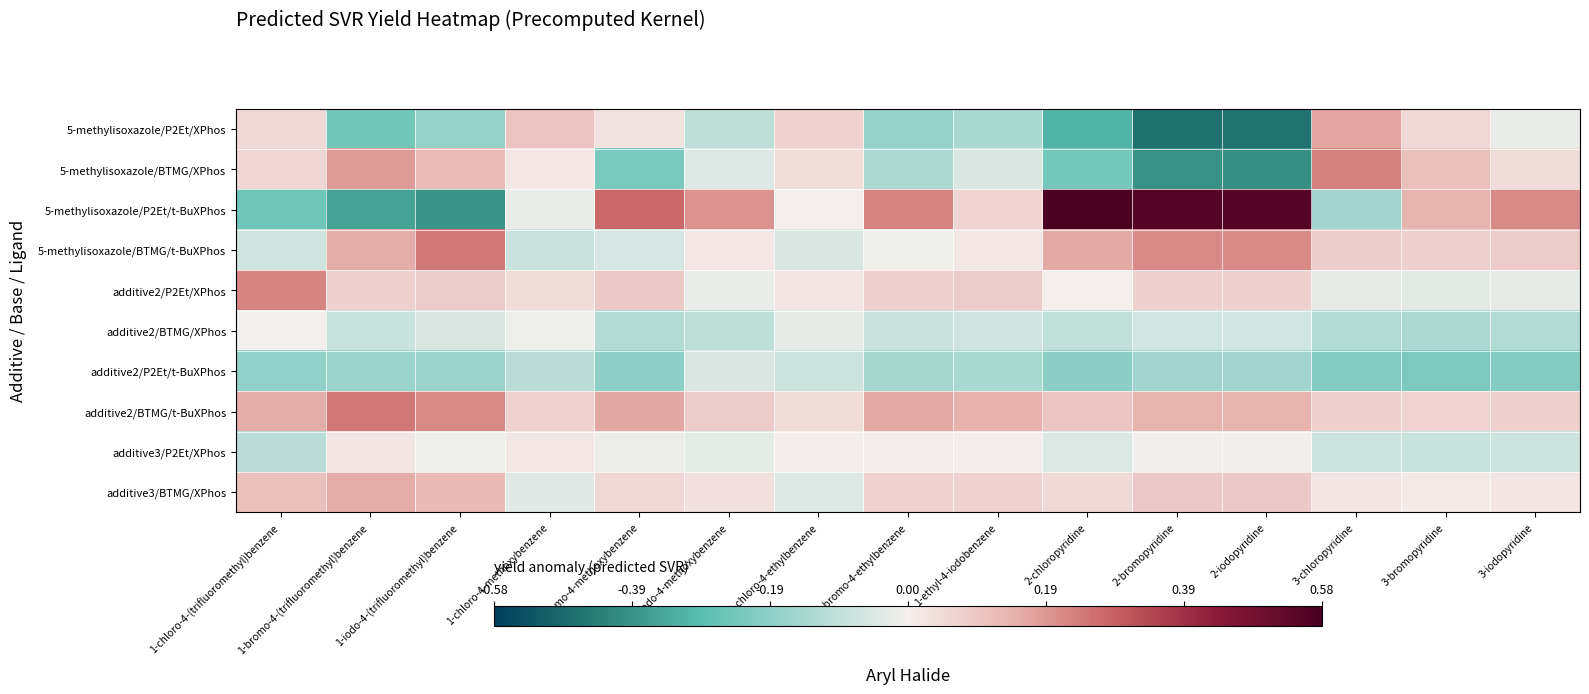

Reading left to right, extract all data points from this chart.

5-methylisoxazole/P2Et/XPhos: 1-chloro-4-(trifluoromethyl)benzene=0.1	1-bromo-4-(trifluoromethyl)benzene=-0.2	1-iodo-4-(trifluoromethyl)benzene=-0.2	1-chloro-4-methoxybenzene=0.1	1-bromo-4-methoxybenzene=0.0	1-iodo-4-methoxybenzene=-0.1	1-chloro-4-ethylbenzene=0.1	1-bromo-4-ethylbenzene=-0.2	1-ethyl-4-iodobenzene=-0.1	2-chloropyridine=-0.3	2-bromopyridine=-0.5	2-iodopyridine=-0.5	3-chloropyridine=0.2	3-bromopyridine=0.1	3-iodopyridine=-0.0
5-methylisoxazole/BTMG/XPhos: 1-chloro-4-(trifluoromethyl)benzene=0.1	1-bromo-4-(trifluoromethyl)benzene=0.2	1-iodo-4-(trifluoromethyl)benzene=0.1	1-chloro-4-methoxybenzene=0.0	1-bromo-4-methoxybenzene=-0.2	1-iodo-4-methoxybenzene=-0.0	1-chloro-4-ethylbenzene=0.0	1-bromo-4-ethylbenzene=-0.1	1-ethyl-4-iodobenzene=-0.1	2-chloropyridine=-0.2	2-bromopyridine=-0.4	2-iodopyridine=-0.4	3-chloropyridine=0.2	3-bromopyridine=0.1	3-iodopyridine=0.0
5-methylisoxazole/P2Et/t-BuXPhos: 1-chloro-4-(trifluoromethyl)benzene=-0.2	1-bromo-4-(trifluoromethyl)benzene=-0.4	1-iodo-4-(trifluoromethyl)benzene=-0.4	1-chloro-4-methoxybenzene=-0.0	1-bromo-4-methoxybenzene=0.3	1-iodo-4-methoxybenzene=0.2	1-chloro-4-ethylbenzene=0.0	1-bromo-4-ethylbenzene=0.2	1-ethyl-4-iodobenzene=0.1	2-chloropyridine=0.6	2-bromopyridine=0.6	2-iodopyridine=0.6	3-chloropyridine=-0.2	3-bromopyridine=0.1	3-iodopyridine=0.2
5-methylisoxazole/BTMG/t-BuXPhos: 1-chloro-4-(trifluoromethyl)benzene=-0.1	1-bromo-4-(trifluoromethyl)benzene=0.2	1-iodo-4-(trifluoromethyl)benzene=0.2	1-chloro-4-methoxybenzene=-0.1	1-bromo-4-methoxybenzene=-0.1	1-iodo-4-methoxybenzene=0.0	1-chloro-4-ethylbenzene=-0.1	1-bromo-4-ethylbenzene=-0.0	1-ethyl-4-iodobenzene=0.0	2-chloropyridine=0.2	2-bromopyridine=0.2	2-iodopyridine=0.2	3-chloropyridine=0.1	3-bromopyridine=0.1	3-iodopyridine=0.1
additive2/P2Et/XPhos: 1-chloro-4-(trifluoromethyl)benzene=0.2	1-bromo-4-(trifluoromethyl)benzene=0.1	1-iodo-4-(trifluoromethyl)benzene=0.1	1-chloro-4-methoxybenzene=0.0	1-bromo-4-methoxybenzene=0.1	1-iodo-4-methoxybenzene=-0.0	1-chloro-4-ethylbenzene=0.0	1-bromo-4-ethylbenzene=0.1	1-ethyl-4-iodobenzene=0.1	2-chloropyridine=0.0	2-bromopyridine=0.1	2-iodopyridine=0.1	3-chloropyridine=-0.0	3-bromopyridine=-0.0	3-iodopyridine=-0.0
additive2/BTMG/XPhos: 1-chloro-4-(trifluoromethyl)benzene=-0.0	1-bromo-4-(trifluoromethyl)benzene=-0.1	1-iodo-4-(trifluoromethyl)benzene=-0.1	1-chloro-4-methoxybenzene=-0.0	1-bromo-4-methoxybenzene=-0.1	1-iodo-4-methoxybenzene=-0.1	1-chloro-4-ethylbenzene=-0.0	1-bromo-4-ethylbenzene=-0.1	1-ethyl-4-iodobenzene=-0.1	2-chloropyridine=-0.1	2-bromopyridine=-0.1	2-iodopyridine=-0.1	3-chloropyridine=-0.1	3-bromopyridine=-0.1	3-iodopyridine=-0.1
additive2/P2Et/t-BuXPhos: 1-chloro-4-(trifluoromethyl)benzene=-0.2	1-bromo-4-(trifluoromethyl)benzene=-0.2	1-iodo-4-(trifluoromethyl)benzene=-0.2	1-chloro-4-methoxybenzene=-0.1	1-bromo-4-methoxybenzene=-0.2	1-iodo-4-methoxybenzene=-0.1	1-chloro-4-ethylbenzene=-0.1	1-bromo-4-ethylbenzene=-0.1	1-ethyl-4-iodobenzene=-0.1	2-chloropyridine=-0.2	2-bromopyridine=-0.2	2-iodopyridine=-0.2	3-chloropyridine=-0.2	3-bromopyridine=-0.2	3-iodopyridine=-0.2
additive2/BTMG/t-BuXPhos: 1-chloro-4-(trifluoromethyl)benzene=0.2	1-bromo-4-(trifluoromethyl)benzene=0.2	1-iodo-4-(trifluoromethyl)benzene=0.2	1-chloro-4-methoxybenzene=0.1	1-bromo-4-methoxybenzene=0.2	1-iodo-4-methoxybenzene=0.1	1-chloro-4-ethylbenzene=0.0	1-bromo-4-ethylbenzene=0.2	1-ethyl-4-iodobenzene=0.1	2-chloropyridine=0.1	2-bromopyridine=0.1	2-iodopyridine=0.1	3-chloropyridine=0.1	3-bromopyridine=0.1	3-iodopyridine=0.1
additive3/P2Et/XPhos: 1-chloro-4-(trifluoromethyl)benzene=-0.1	1-bromo-4-(trifluoromethyl)benzene=0.0	1-iodo-4-(trifluoromethyl)benzene=-0.0	1-chloro-4-methoxybenzene=0.0	1-bromo-4-methoxybenzene=-0.0	1-iodo-4-methoxybenzene=-0.0	1-chloro-4-ethylbenzene=0.0	1-bromo-4-ethylbenzene=0.0	1-ethyl-4-iodobenzene=0.0	2-chloropyridine=-0.0	2-bromopyridine=-0.0	2-iodopyridine=-0.0	3-chloropyridine=-0.1	3-bromopyridine=-0.1	3-iodopyridine=-0.1
additive3/BTMG/XPhos: 1-chloro-4-(trifluoromethyl)benzene=0.1	1-bromo-4-(trifluoromethyl)benzene=0.2	1-iodo-4-(trifluoromethyl)benzene=0.1	1-chloro-4-methoxybenzene=-0.0	1-bromo-4-methoxybenzene=0.1	1-iodo-4-methoxybenzene=0.0	1-chloro-4-ethylbenzene=-0.0	1-bromo-4-ethylbenzene=0.1	1-ethyl-4-iodobenzene=0.1	2-chloropyridine=0.1	2-bromopyridine=0.1	2-iodopyridine=0.1	3-chloropyridine=0.0	3-bromopyridine=0.0	3-iodopyridine=0.0